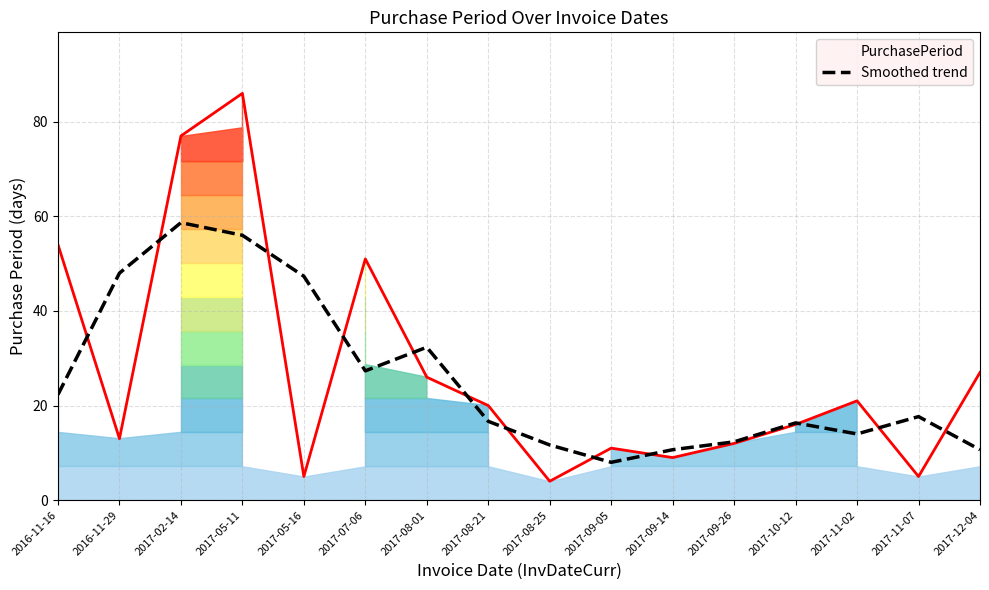

What is the maximum value for PurchasePeriod?

86.0